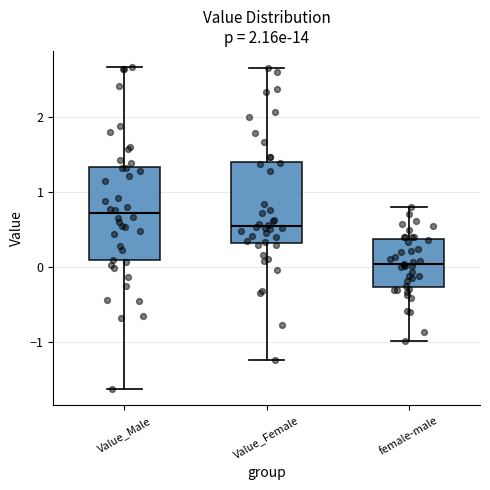

Reading left to right, read every box against the y-axis: the position of its median line, the range the box covers, and the ends of its whiskers. The values are not printed on the chart, so give them approximately, as read against the axis.

Value_Male: median 0.7, box 0.1 to 1.3, whiskers -1.6 to 2.7
Value_Female: median 0.5, box 0.3 to 1.4, whiskers -1.2 to 2.7
female-male: median 0.0, box -0.3 to 0.4, whiskers -1.0 to 0.8